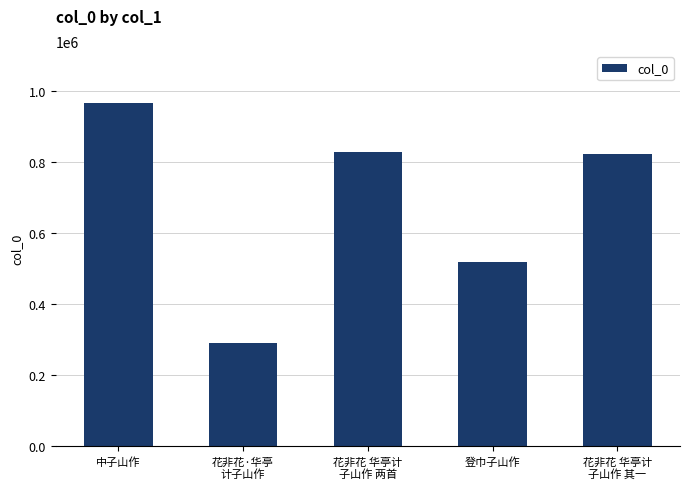

What is the value of the 4th bar from the left?

518531